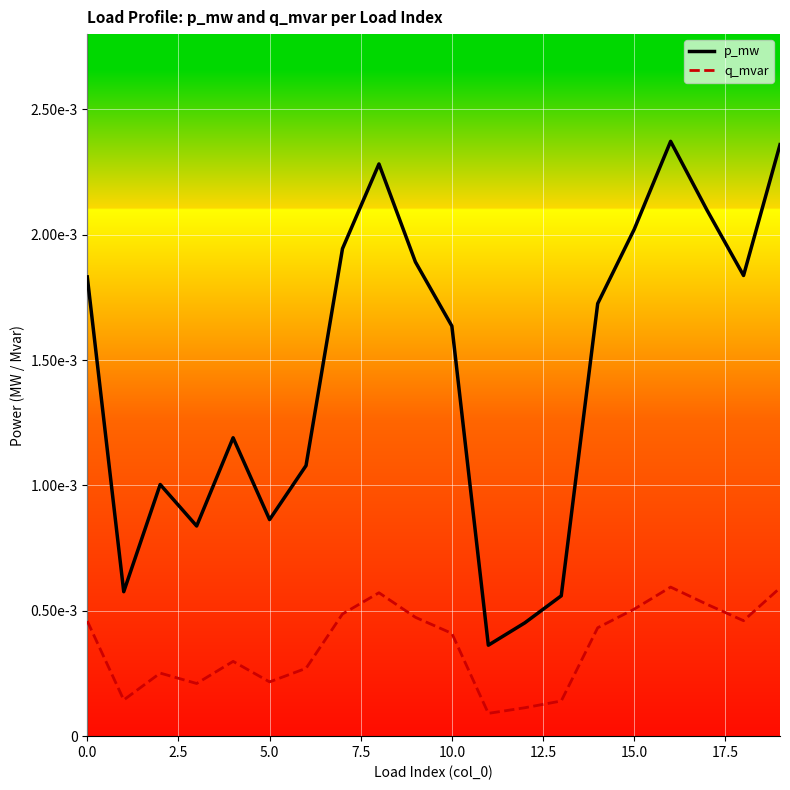

Count the p_mw values in the range 0 to 1.

20